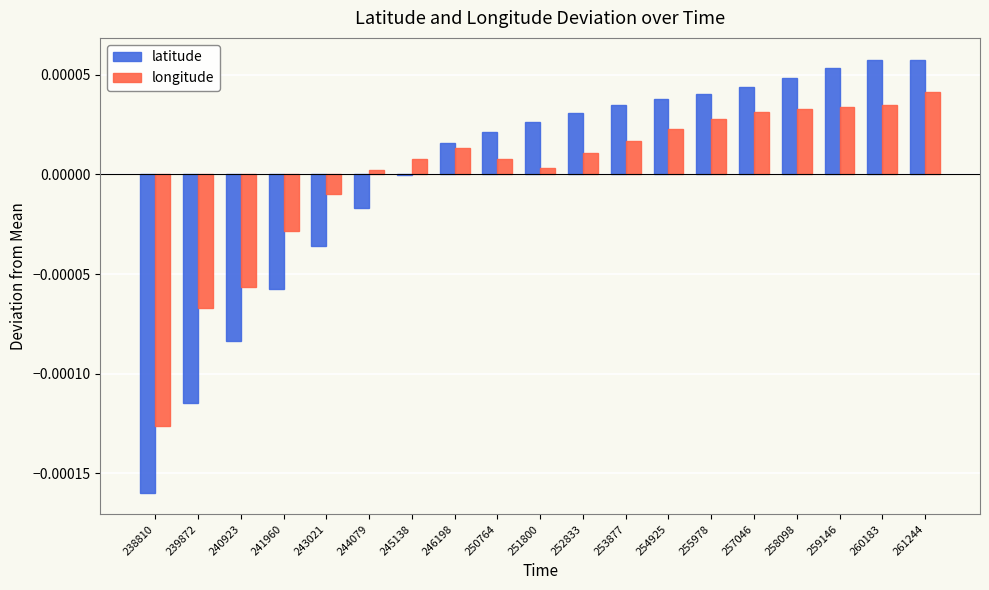

Between 243021 and 260183, which series saw the biggest shift?

latitude